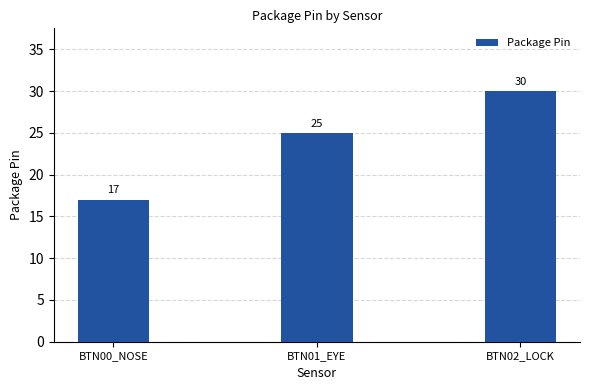

Reading left to right, extract all data points from this chart.

17	25	30